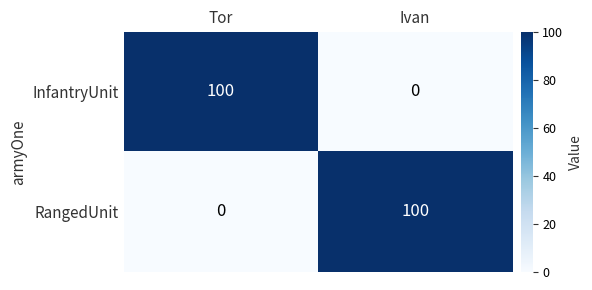

What is the maximum value shown in the chart?

100